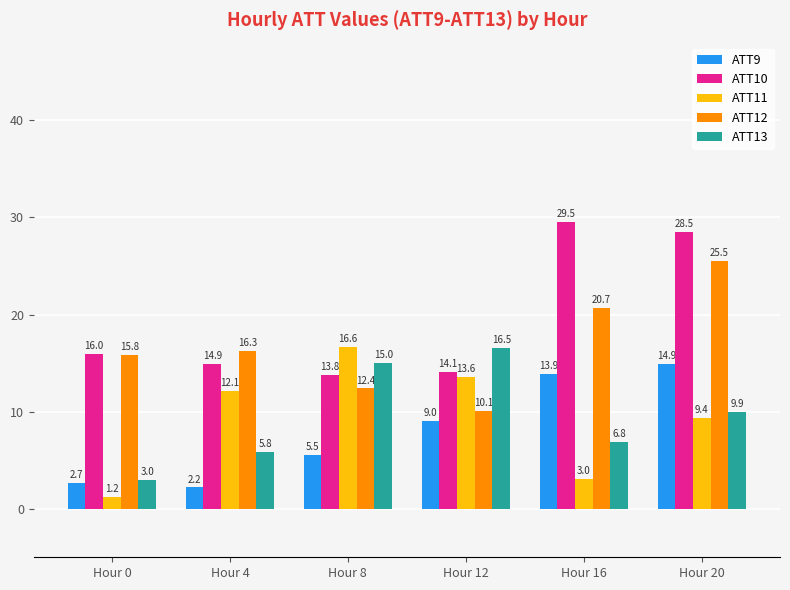

What are all the series names shown in the legend?

ATT9, ATT10, ATT11, ATT12, ATT13